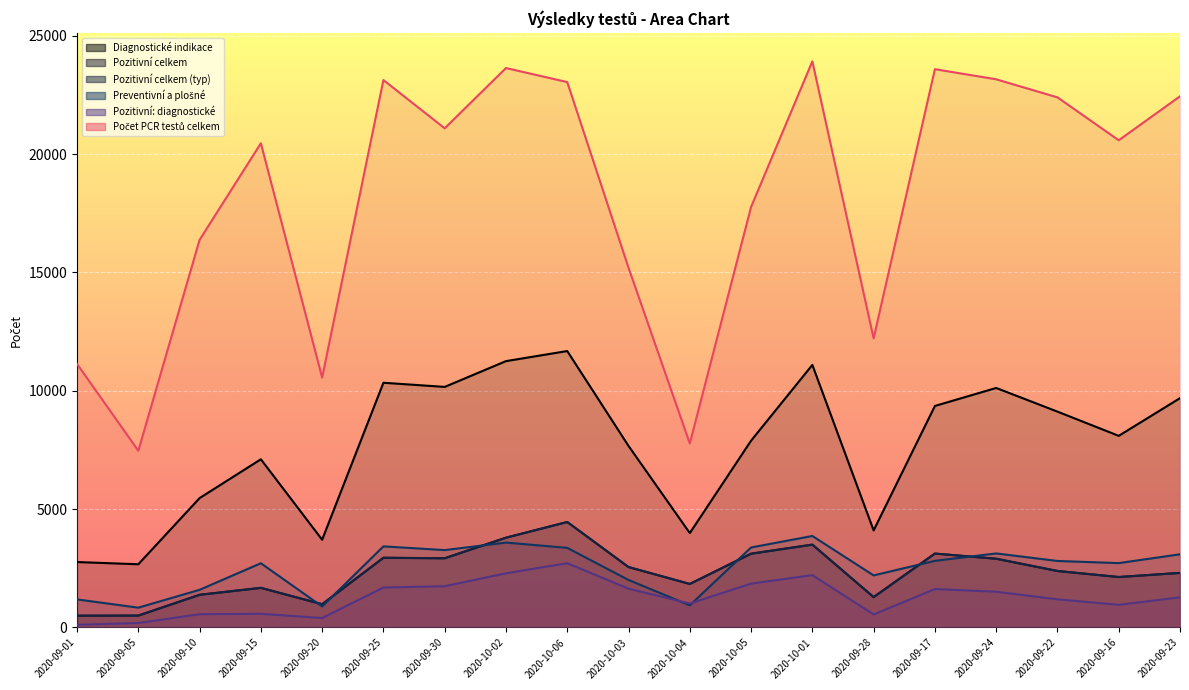

What are all the series names shown in the legend?

Diagnostické indikace, Pozitivní celkem, Pozitivní celkem (typ), Preventivní a plošné, Pozitivní: diagnostické, Počet PCR testů celkem